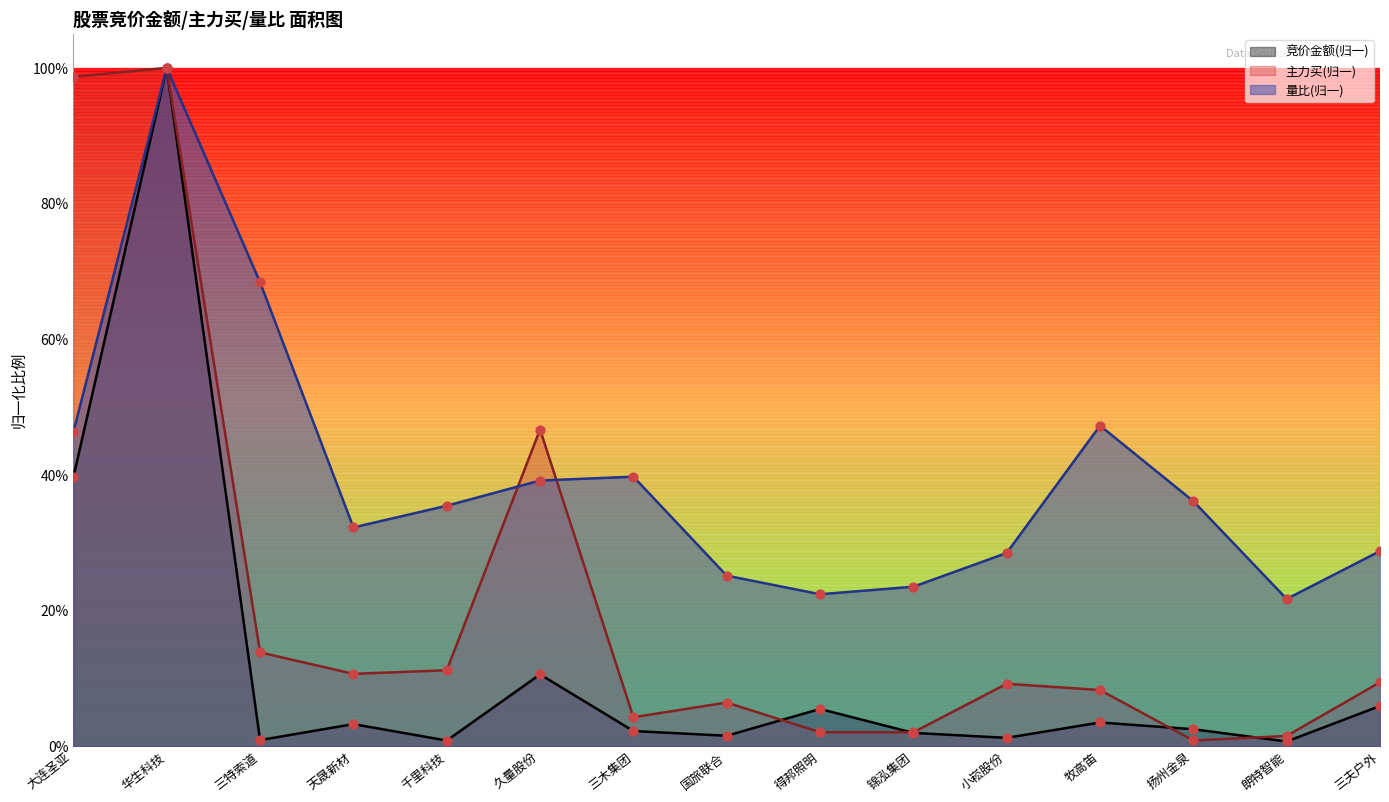

At which category is the sum across all series the highest?

华生科技